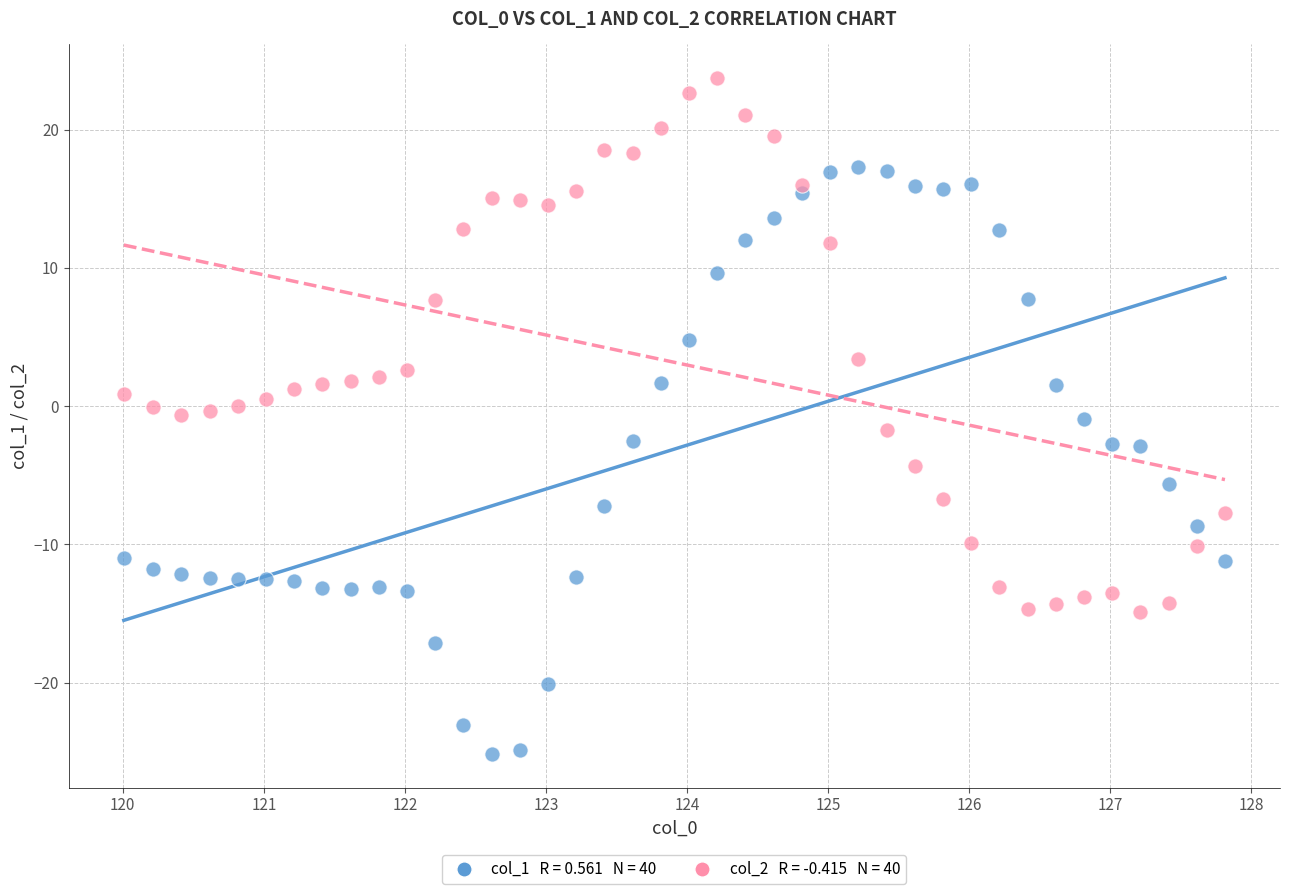

Across all data points, what is the range of X values (max minus min)?

7.8